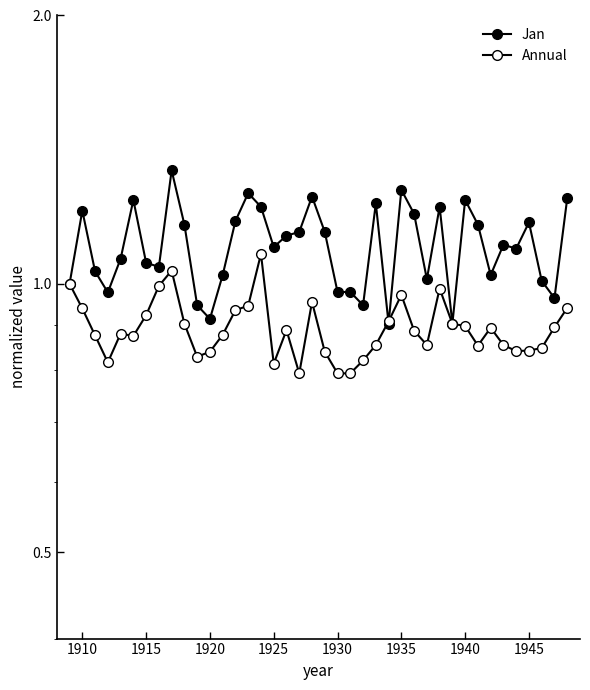

After their last crossing, which series has the higher values: Jan or Annual?

Jan